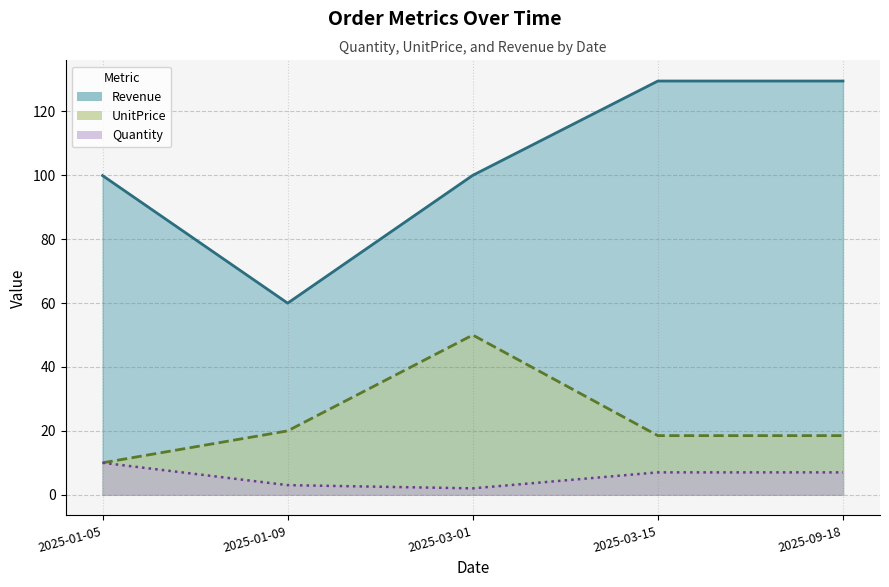

Reading left to right, what are all the values shown in this chart?

Quantity: 10.0	3.0	2.0	7.0	7.0
UnitPrice: 10.0	20.0	50.0	18.5	18.5
Revenue: 99.9	60.0	100.0	129.5	129.5